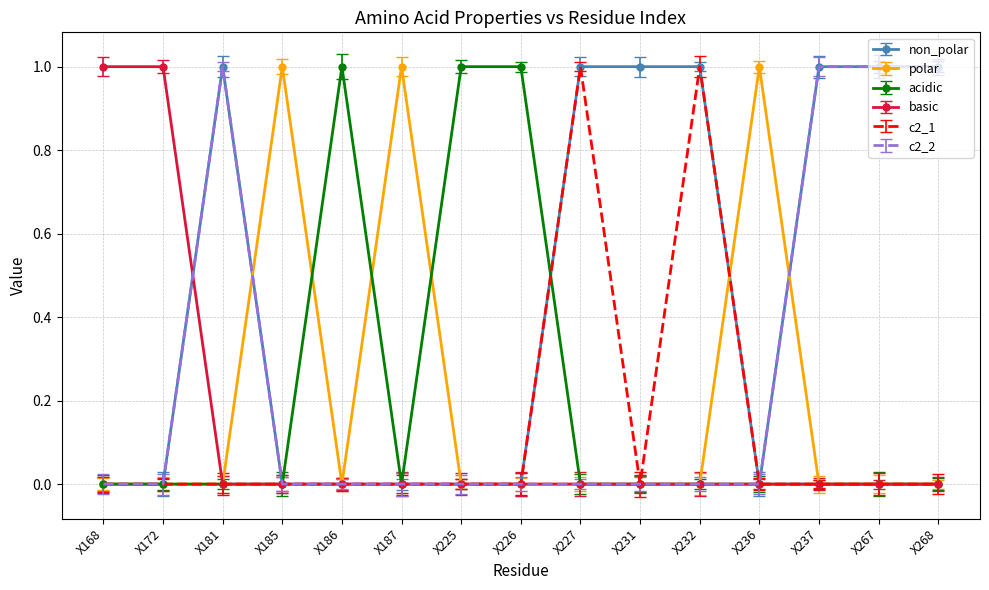

Which series has the largest total across all categories?

non_polar